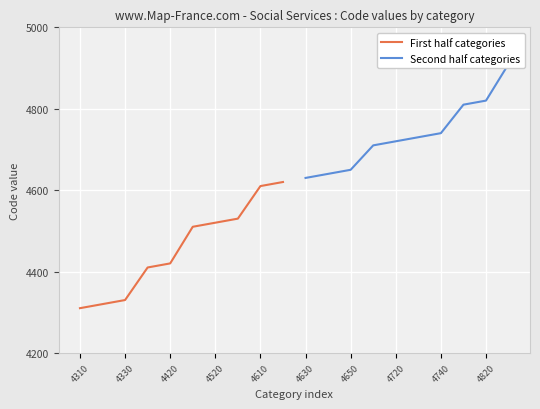

What is the difference between the maximum and minimum values in the Second half categories series?

280